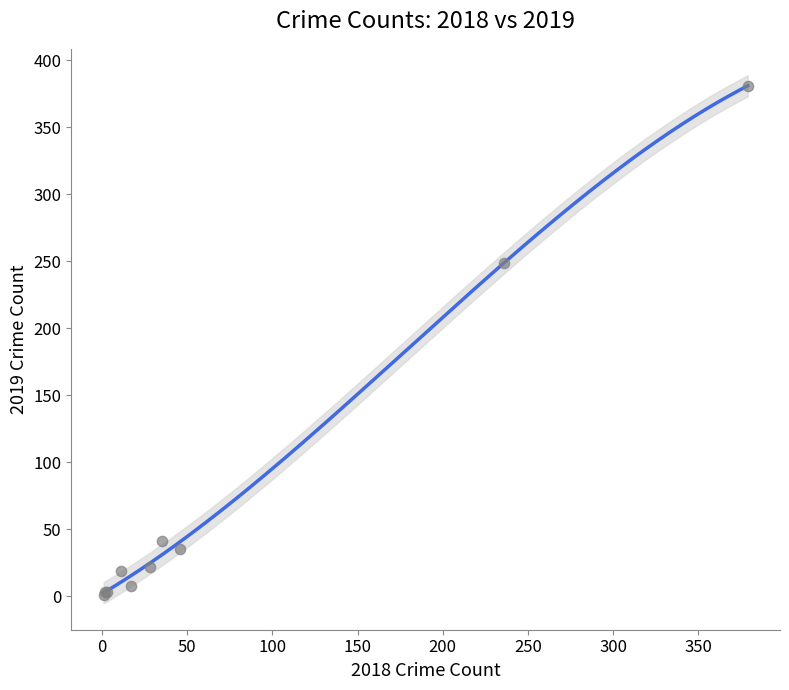

What Y value in the scatter plot is closest to 191?

249